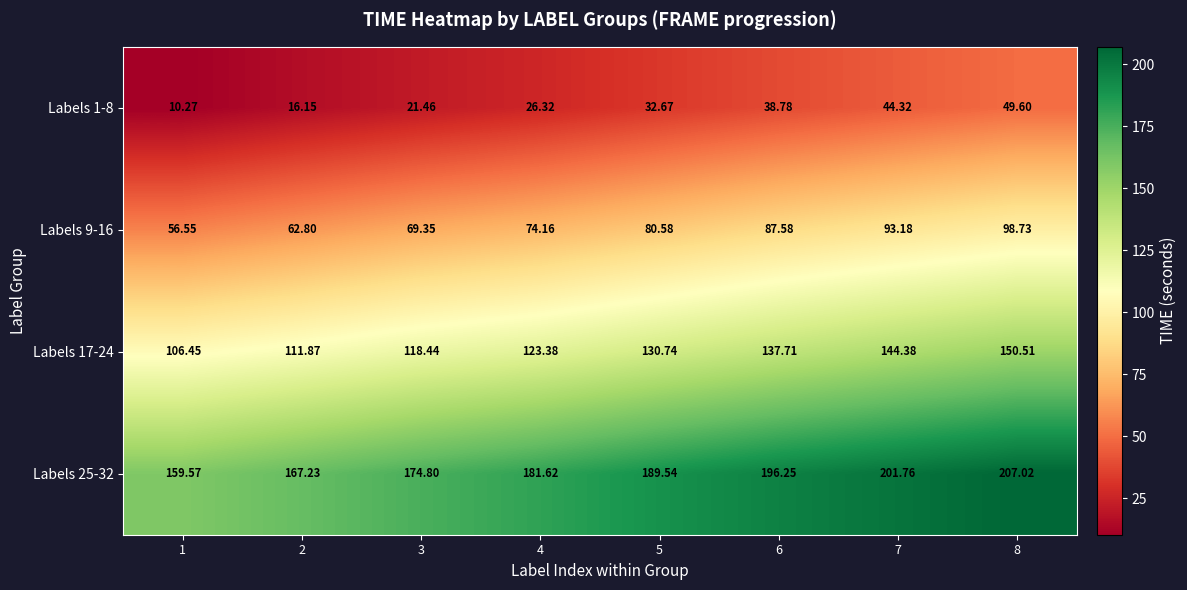

Count the number of categories in the chart.

8